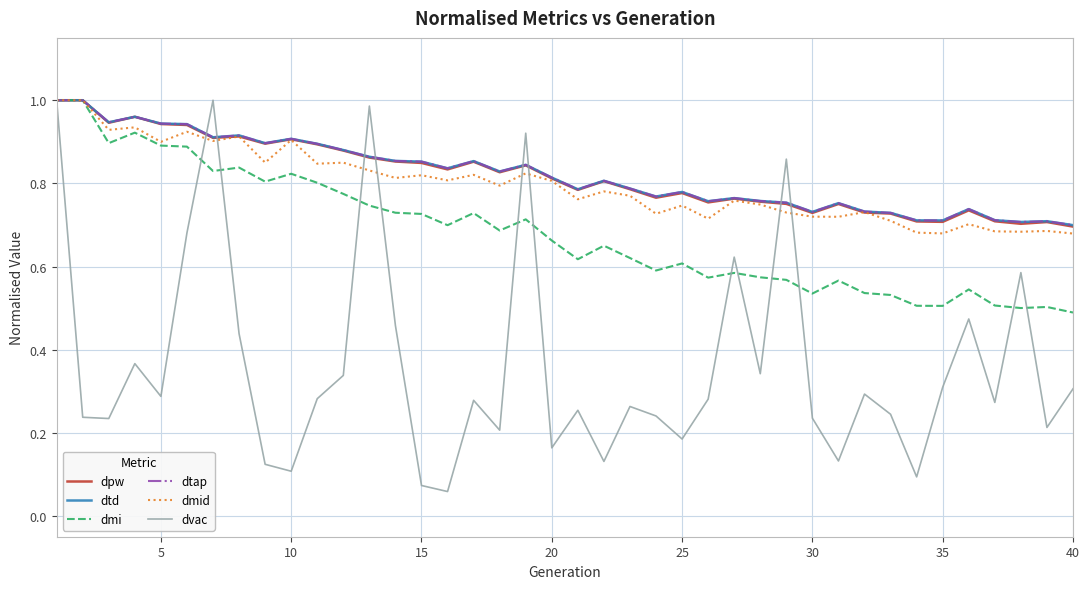

Is this an area chart (filled region under the line)?

No